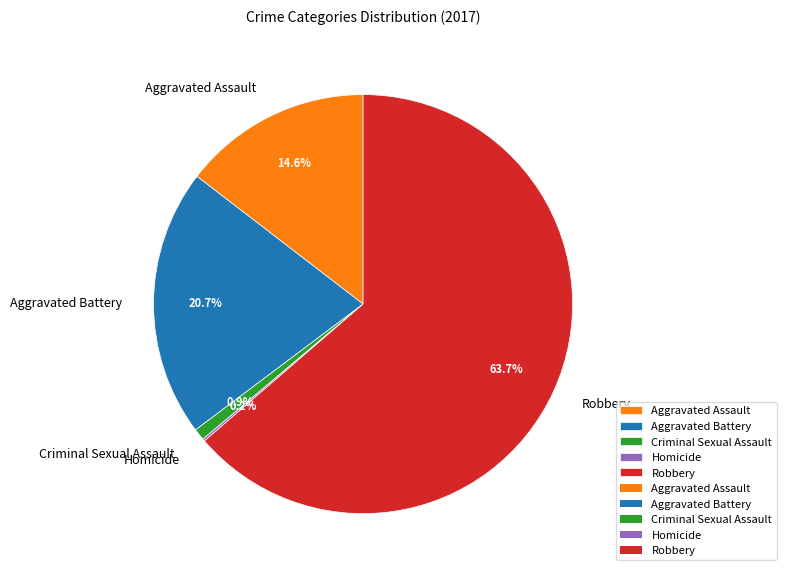

Do Criminal Sexual Assault and Aggravated Battery together represent more than half of the pie?

No